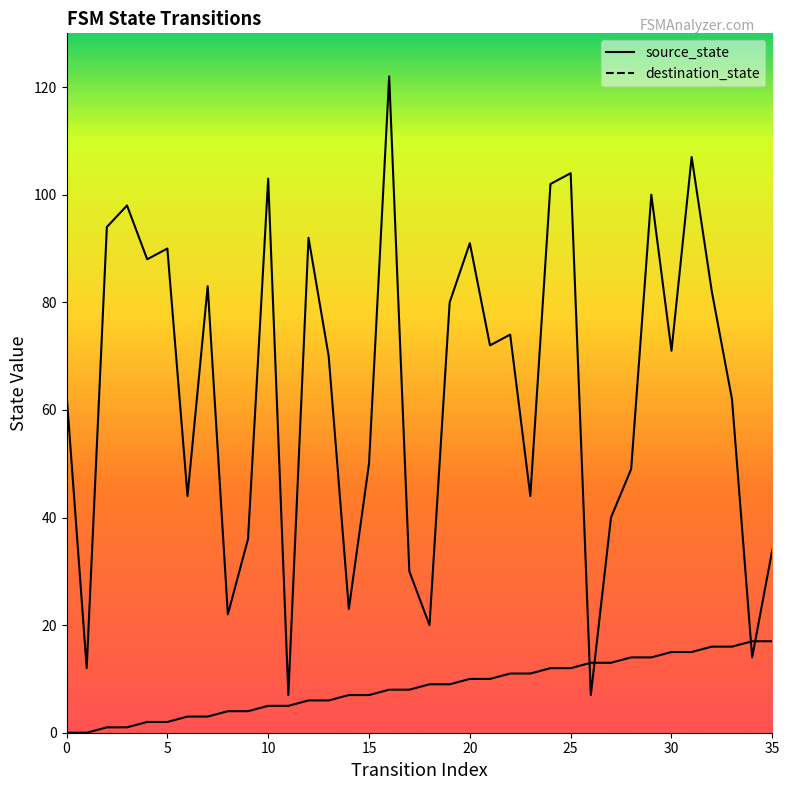

Which category has the highest value in the destination_state series?

16